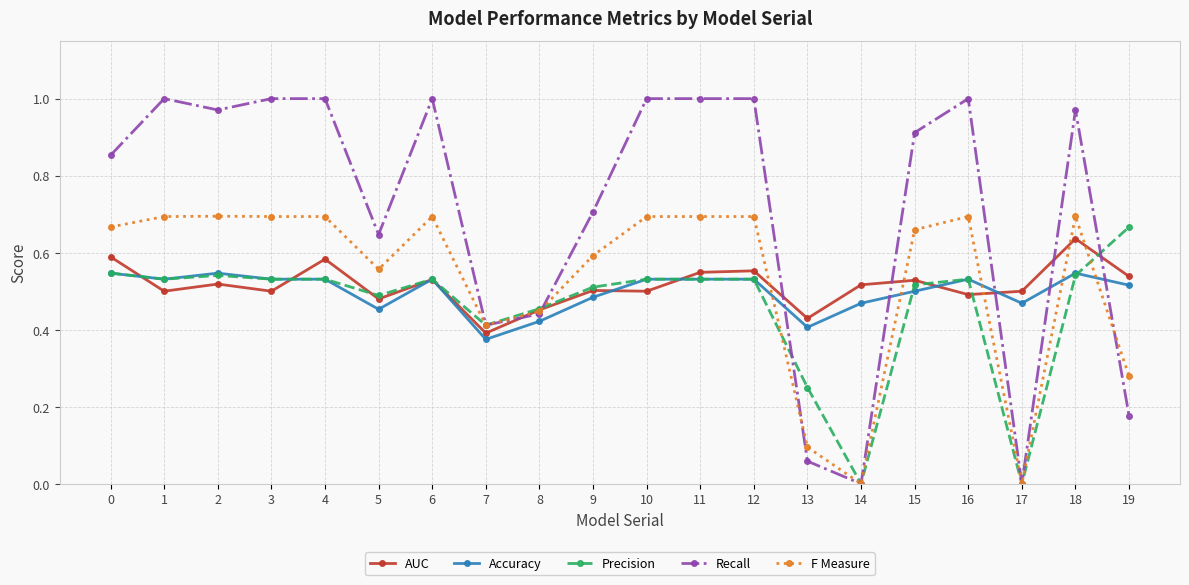

List the series in order of their peak value, highest first.

Recall, F Measure, Precision, AUC, Accuracy